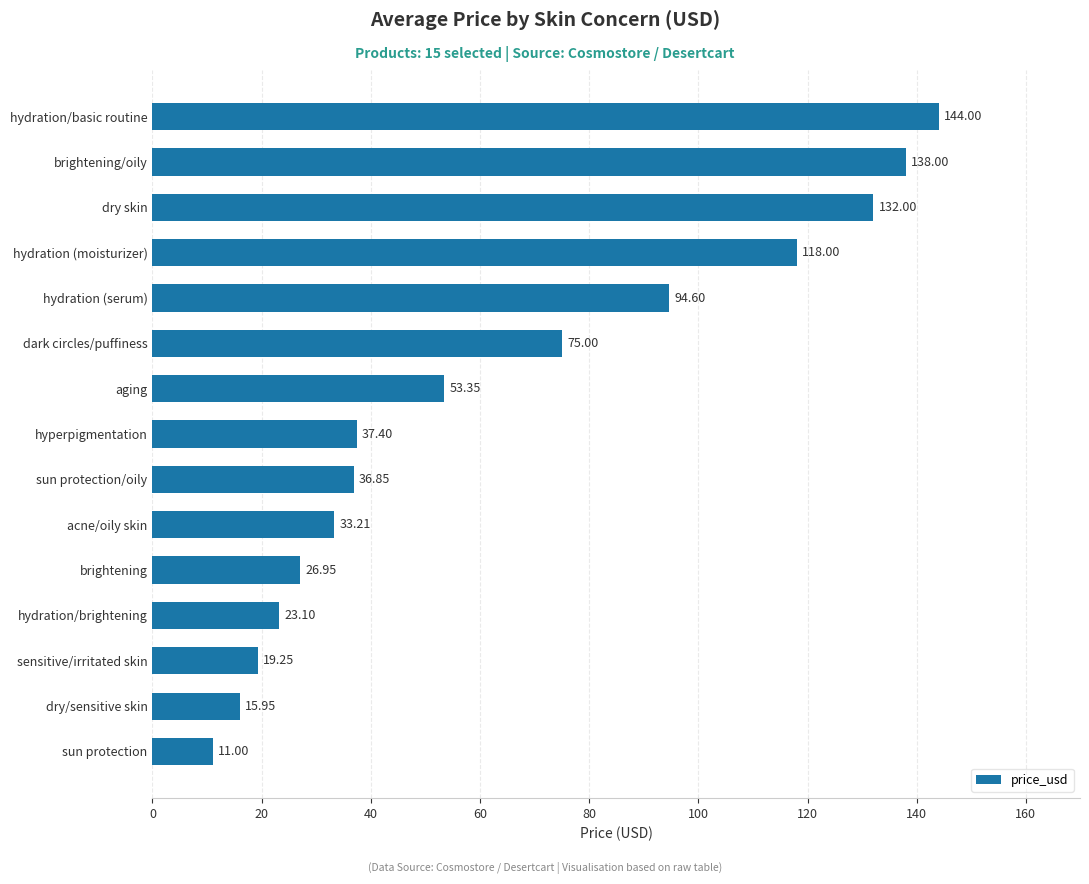

How many bars are there in total?

15